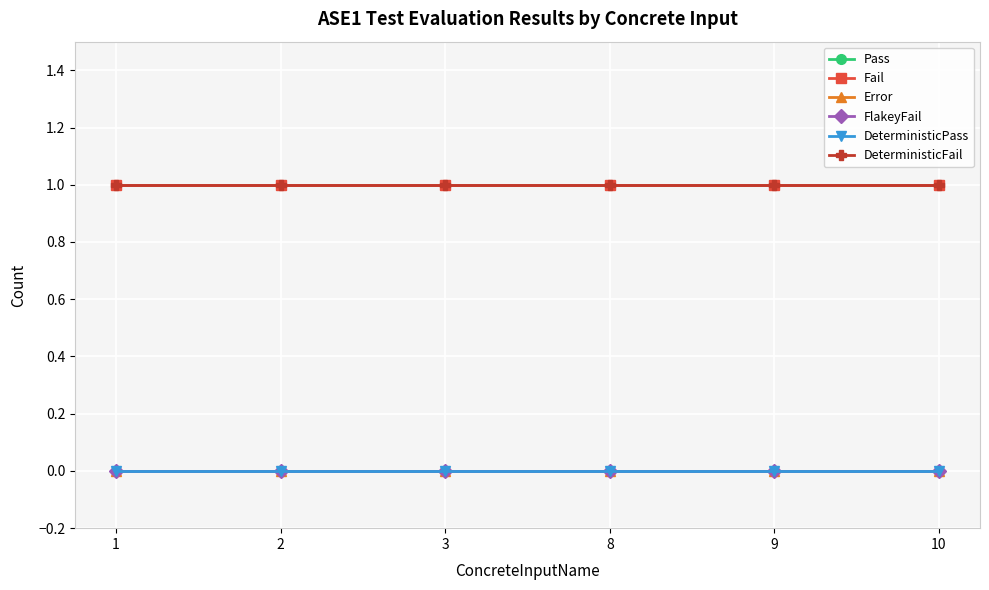

Reading left to right, extract all data points from this chart.

Pass: 0	0	0	0	0	0
Fail: 1	1	1	1	1	1
Error: 0	0	0	0	0	0
FlakeyFail: 0	0	0	0	0	0
DeterministicPass: 0	0	0	0	0	0
DeterministicFail: 1	1	1	1	1	1